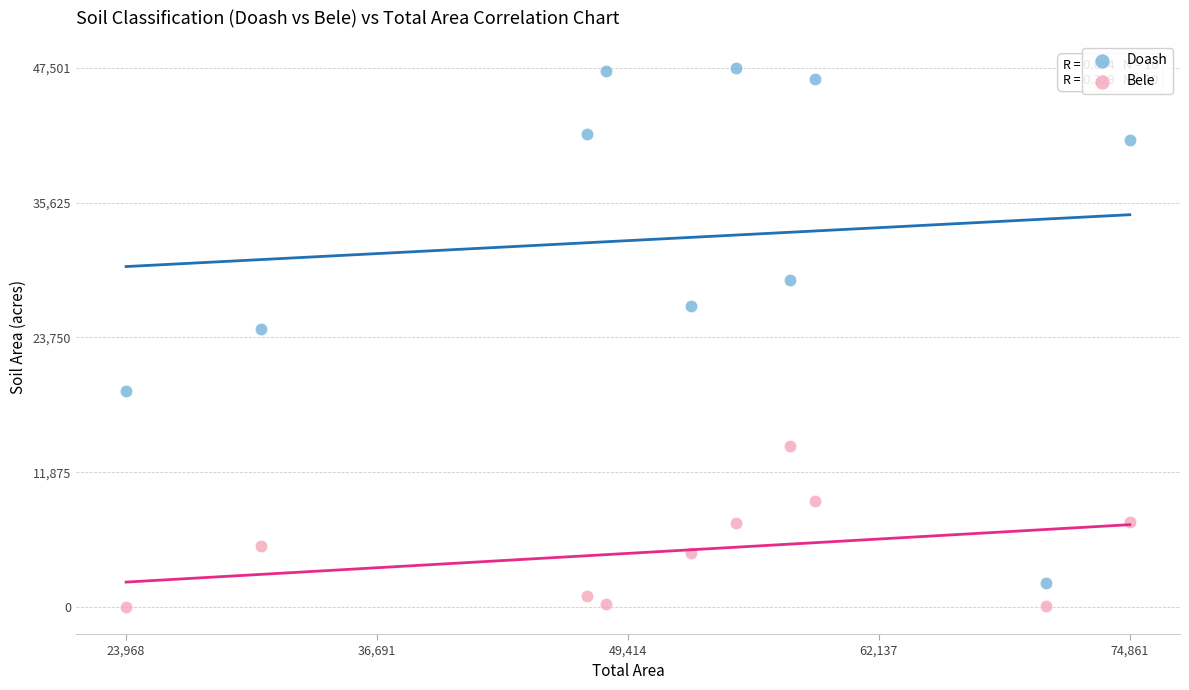

Across all series, what Y value is closest to 23750?

24514